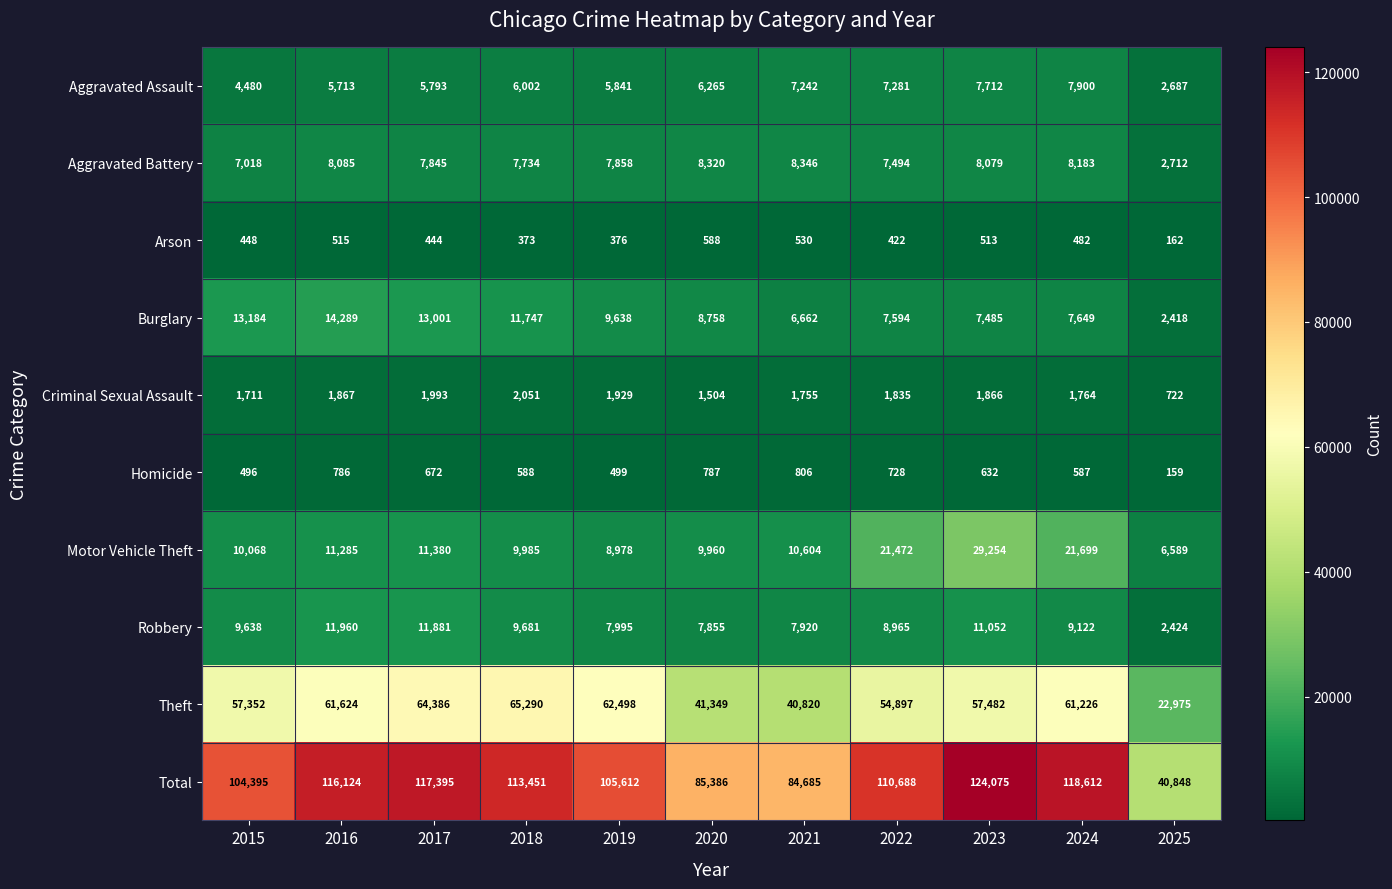

What is the minimum value for Arson?

162